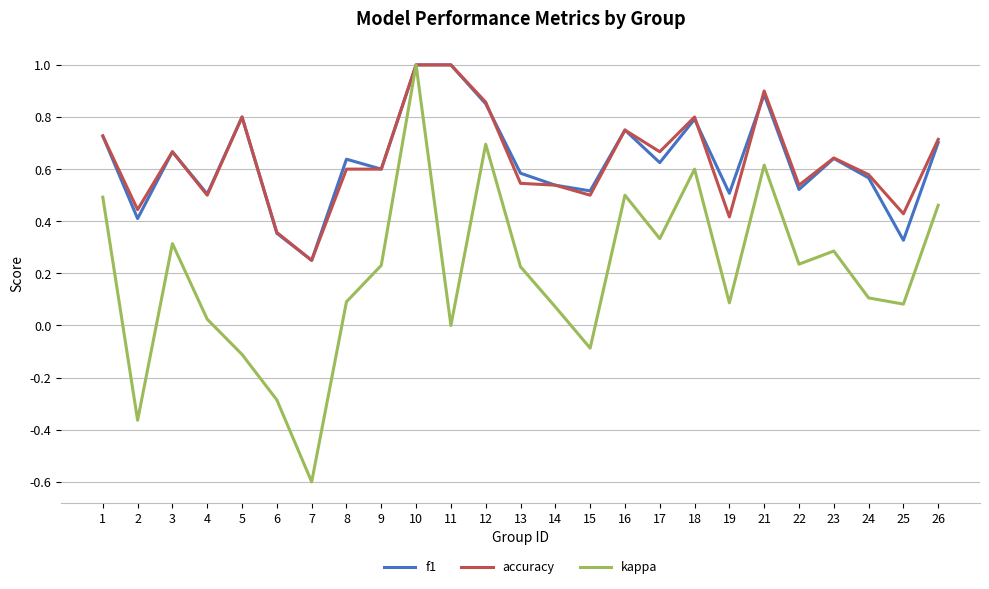

At which label does kappa reach its minimum?

7